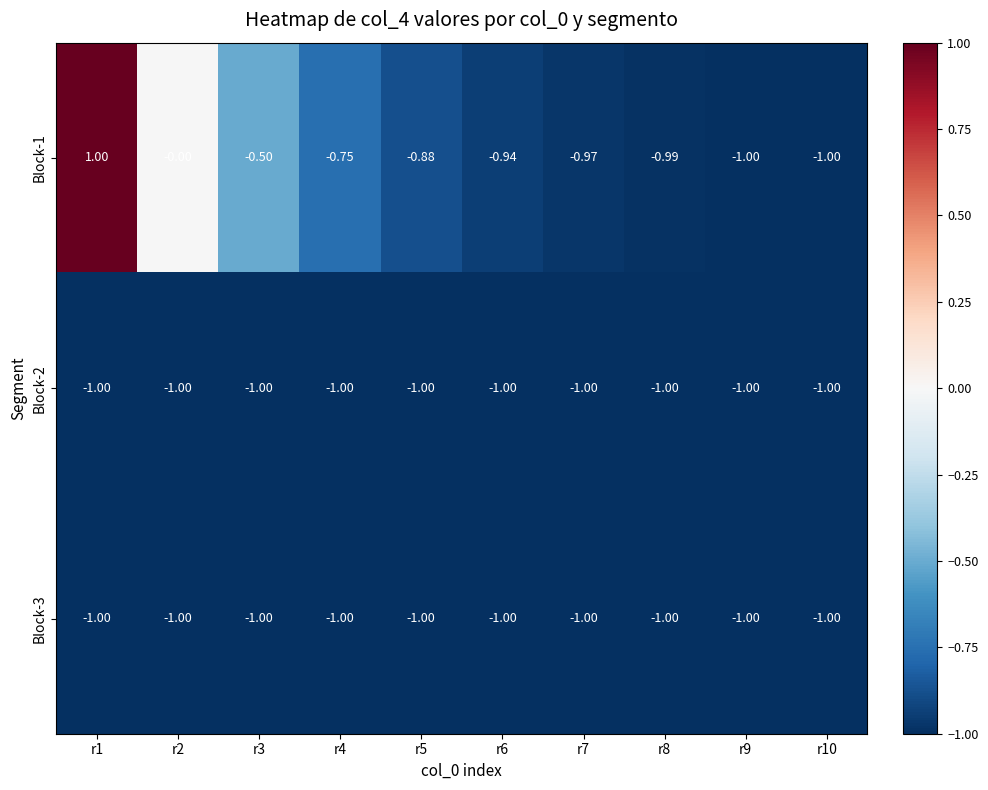

Which has a higher value, r6 or r3?

r3